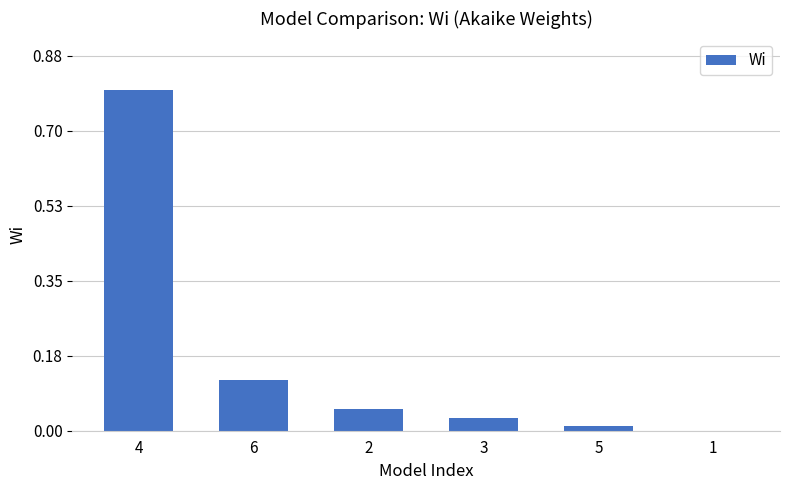

What is the sum of all values?

1.0